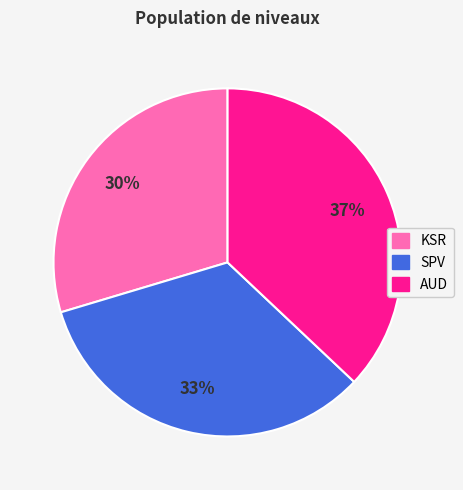

True or false: SPV accounts for 33% of the total.

True